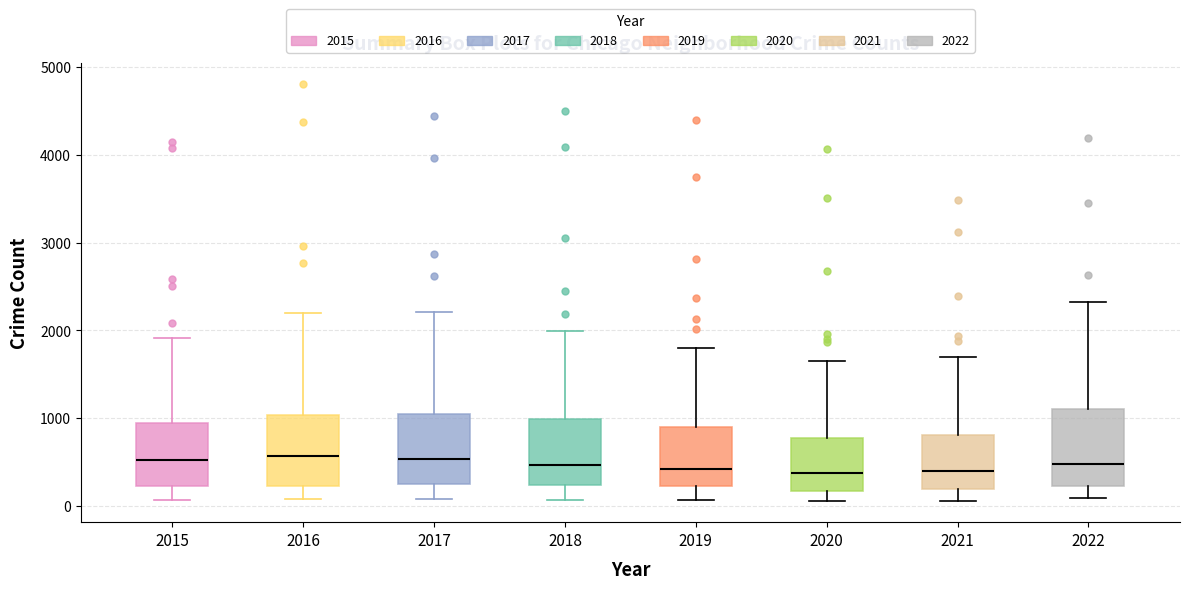

Reading left to right, read every box against the y-axis: the position of its median line, the range the box covers, and the ends of its whiskers. The values are not printed on the chart, so give them approximately, as read against the axis.

2015: median 500, box 200 to 900, whiskers 100 to 1900
2016: median 600, box 200 to 1000, whiskers 100 to 2200
2017: median 500, box 200 to 1000, whiskers 100 to 2200
2018: median 500, box 200 to 1000, whiskers 100 to 2000
2019: median 400, box 200 to 900, whiskers 100 to 1800
2020: median 400, box 200 to 800, whiskers 100 to 1600
2021: median 400, box 200 to 800, whiskers 100 to 1700
2022: median 500, box 200 to 1100, whiskers 100 to 2300